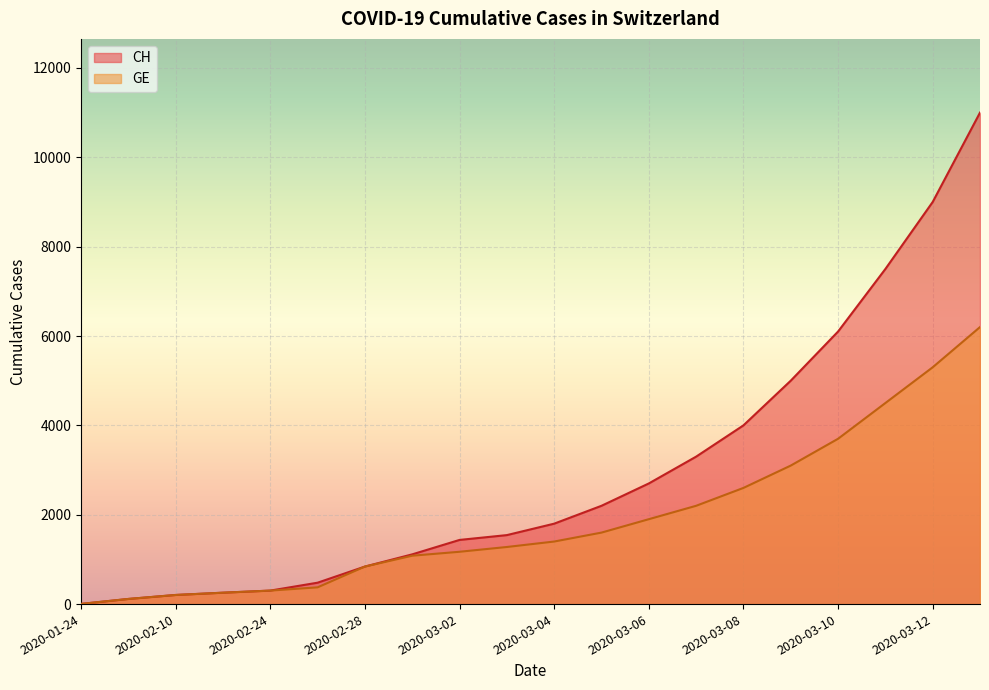

Is it true that CH equals 115 at 2020-02-02?

True